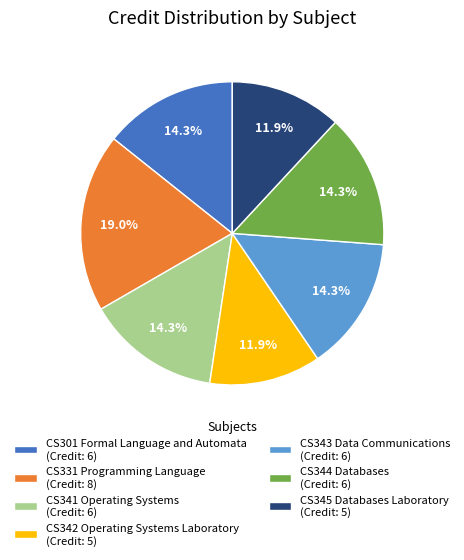

How many segments does this pie chart have?

7